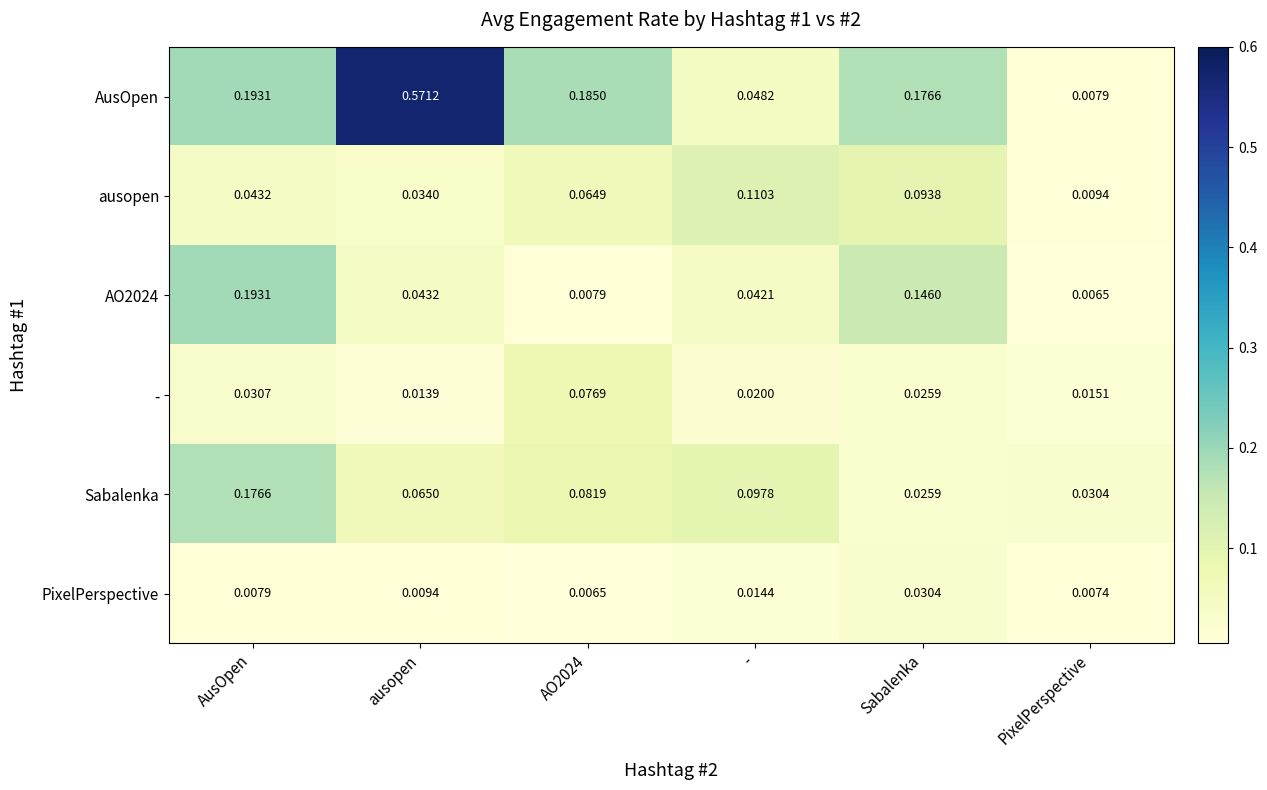

Which label corresponds to the largest value in the chart?

ausopen